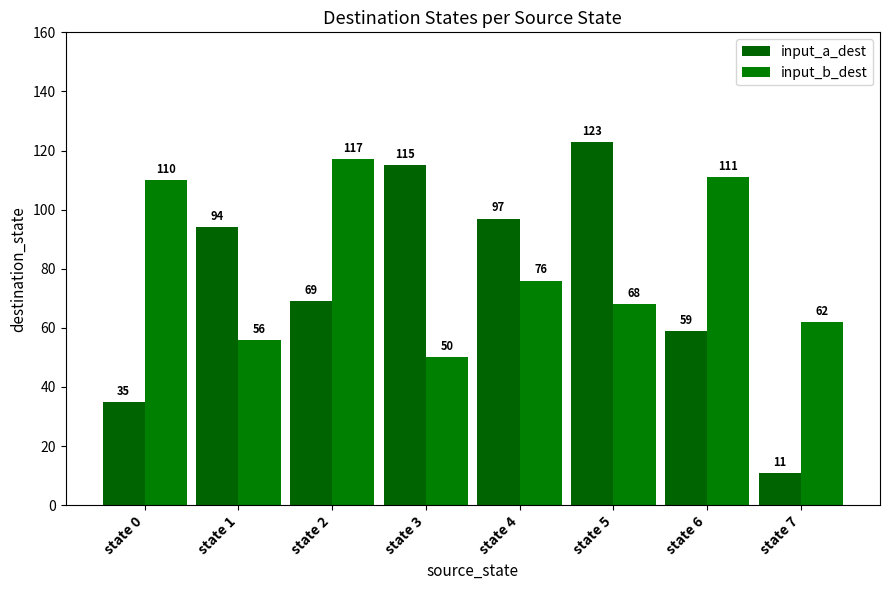

Which label corresponds to the largest value in the chart?

state 5